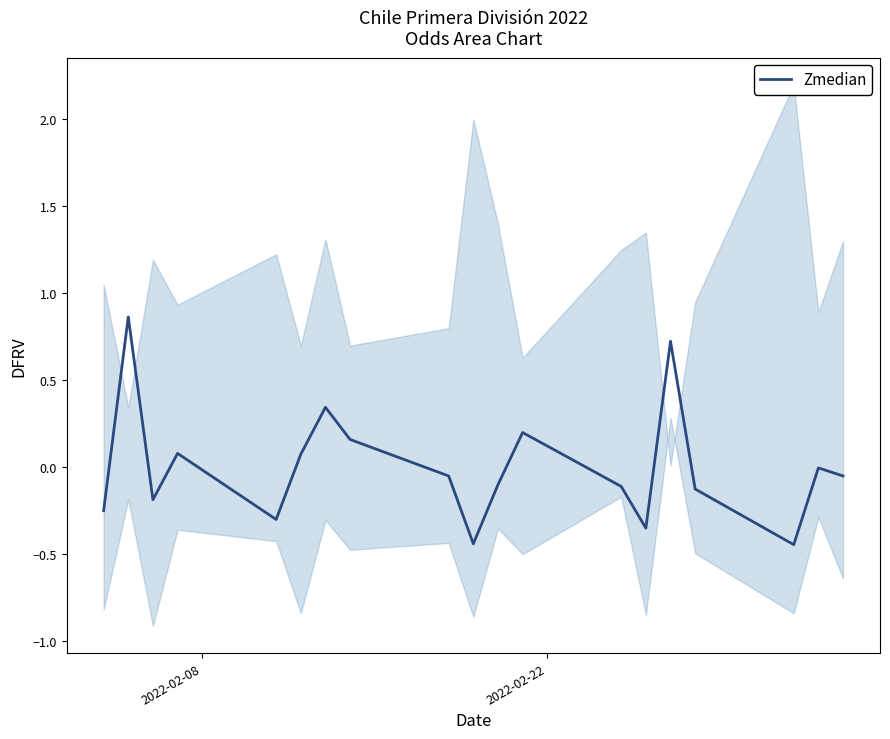

How many lines are shown in the chart?

1